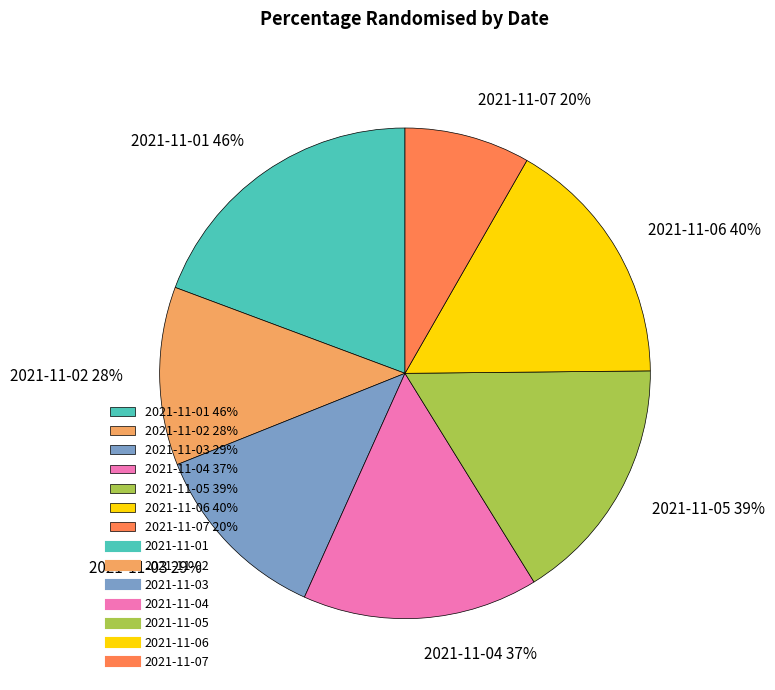

Do 2021-11-07 and 2021-11-04 together represent more than half of the pie?

No